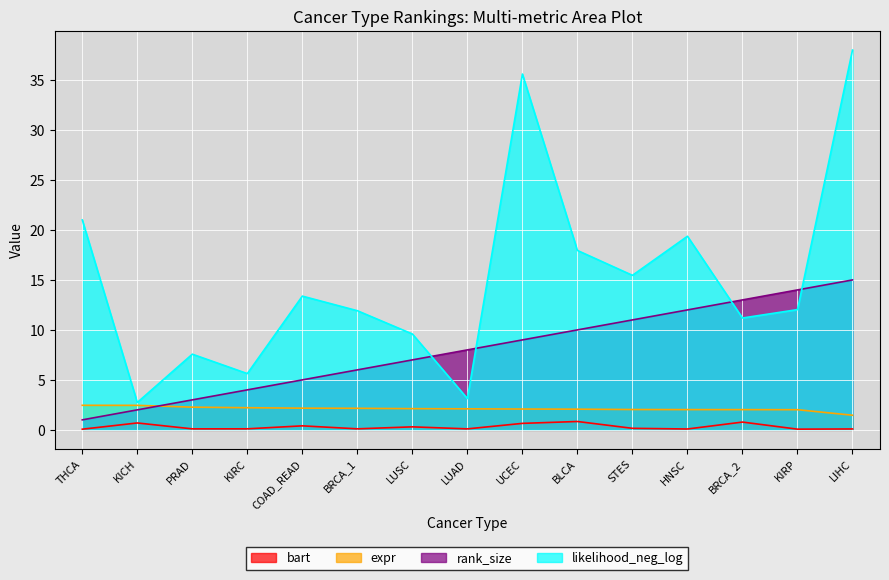

Rank the series by their maximum value, from highest to lowest.

likelihood_neg_log, rank_size, expr, bart